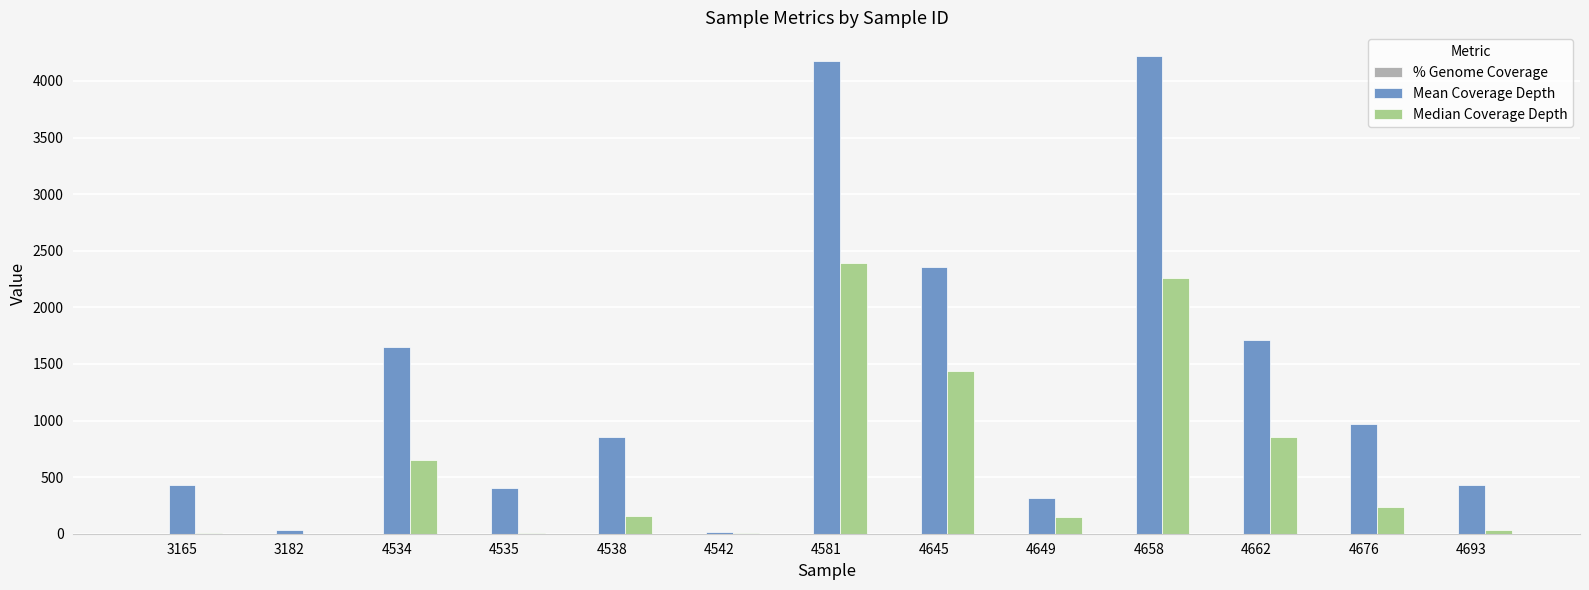

The Median Coverage Depth series shows 3183.0 at 4581. True or false?

False